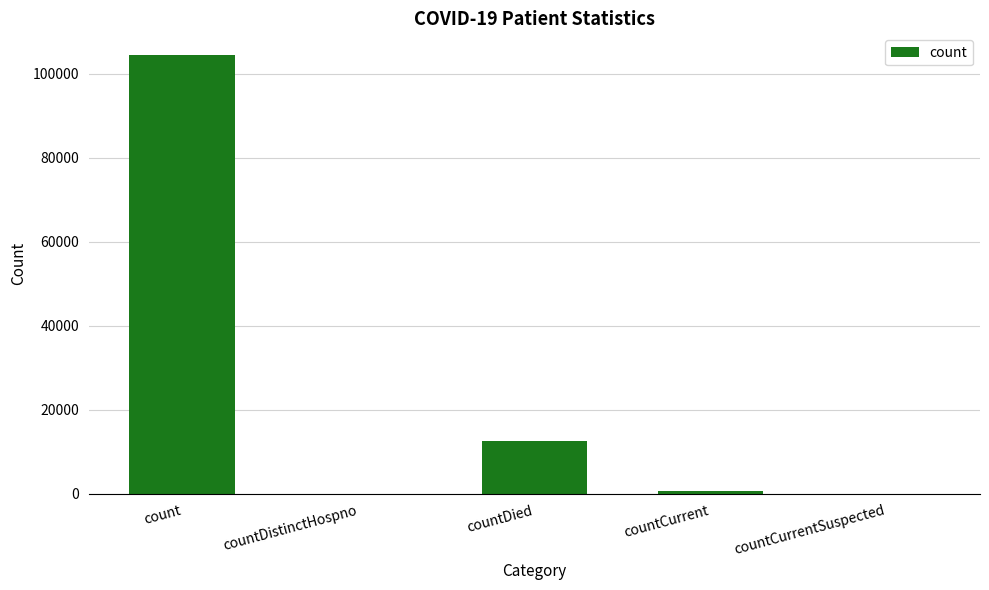

Is it true that the value at count is 51916?

False